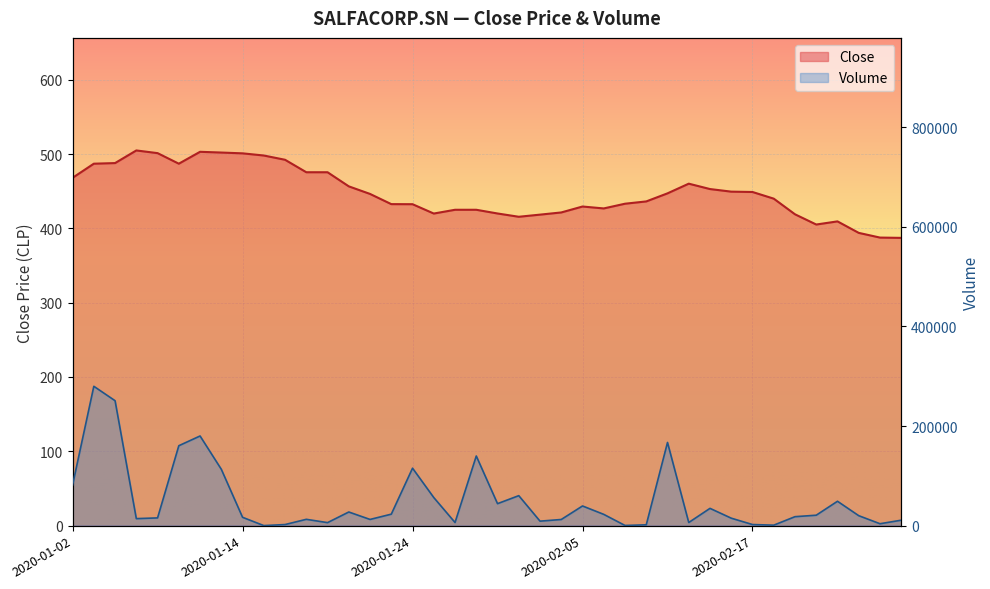

What are all the series names shown in the legend?

Close, Volume